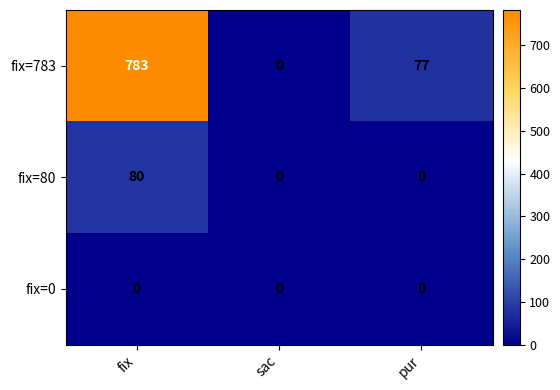

Which series has the widest spread of values?

fix=783